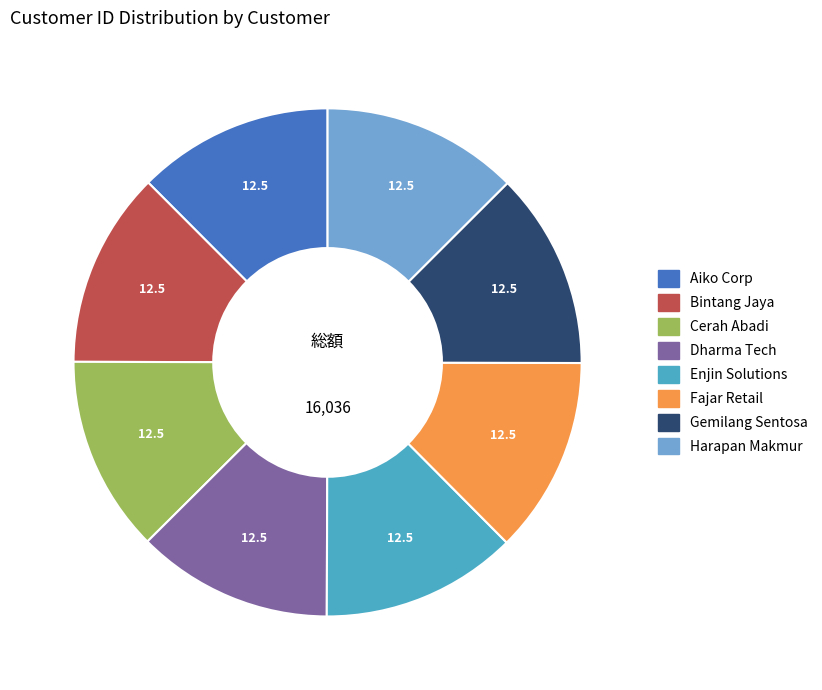

Is Gemilang Sentosa the majority of the pie?

No